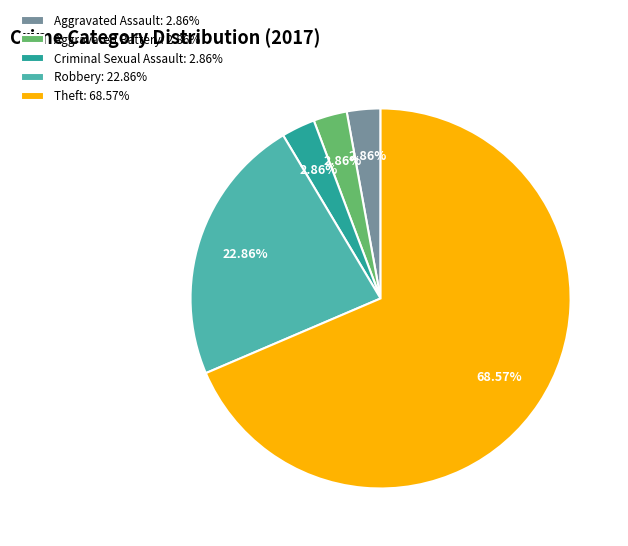

How many segments does this pie chart have?

5